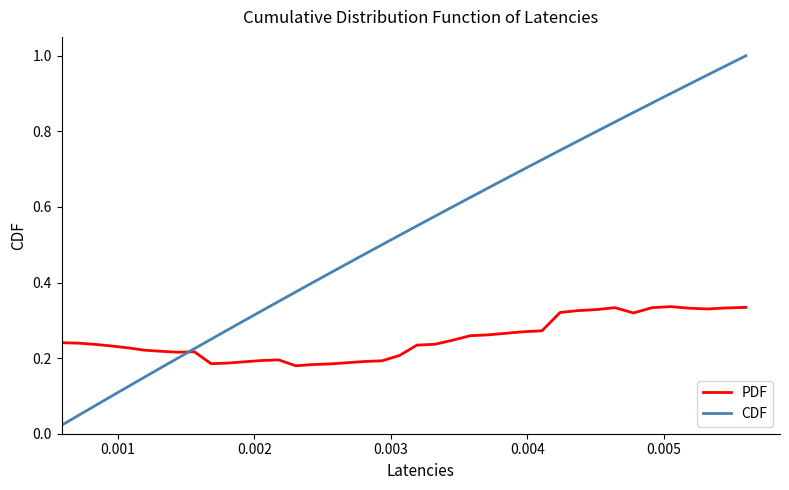

Does the chart display data point markers on the line(s)?

No